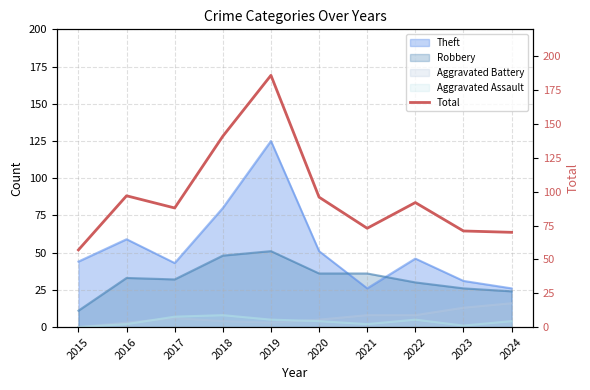

Rank the categories by value from highest to lowest.

2019, 2018, 2016, 2020, 2022, 2017, 2021, 2023, 2024, 2015